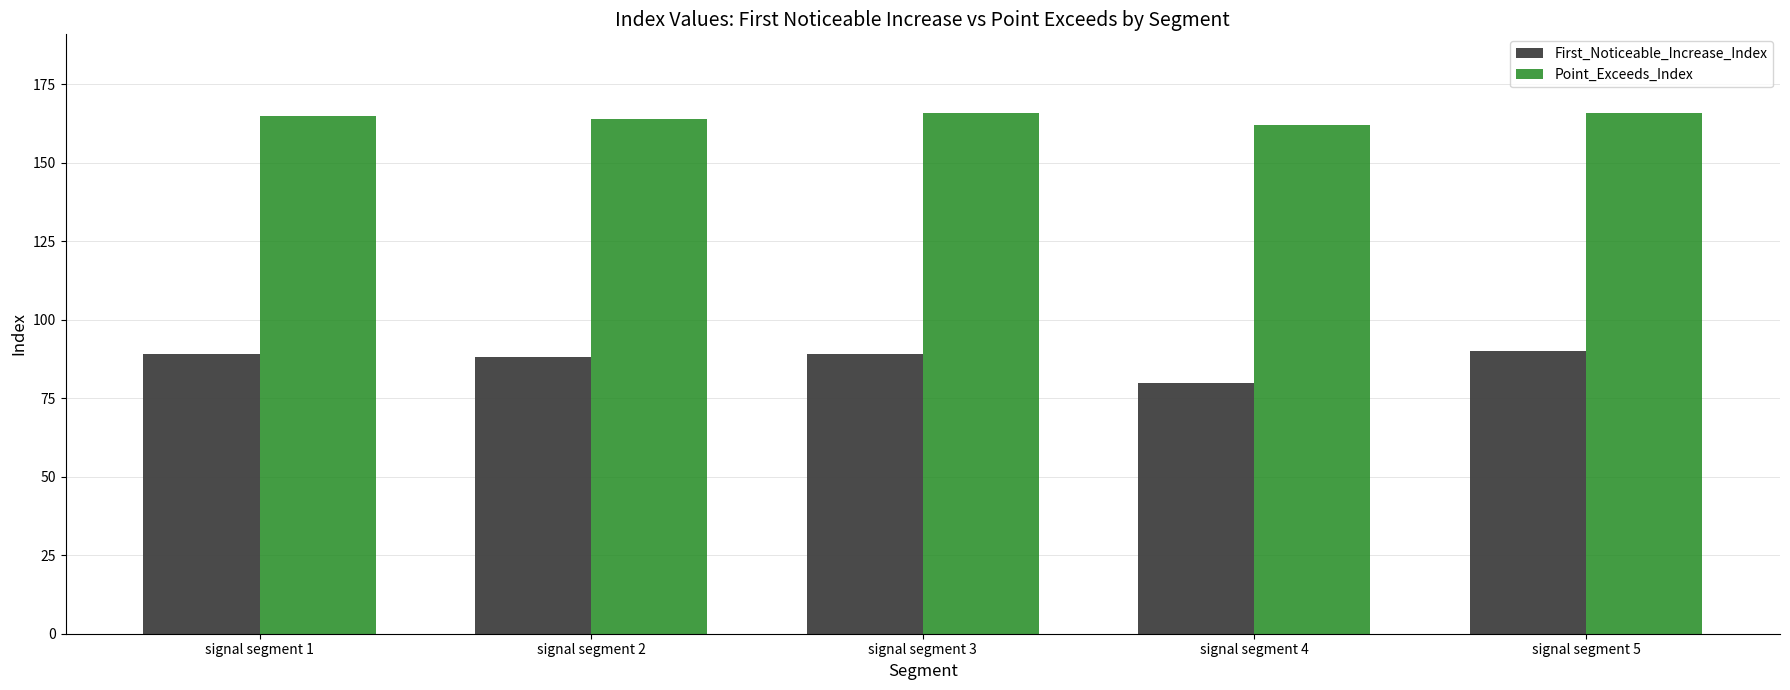

What is the lowest value of the Point_Exceeds_Index series?

162